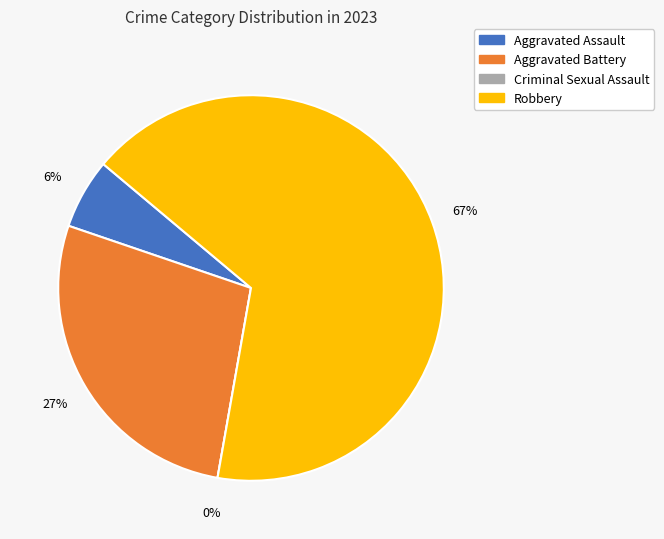

To the nearest percent, what is the average slice percentage?

25%